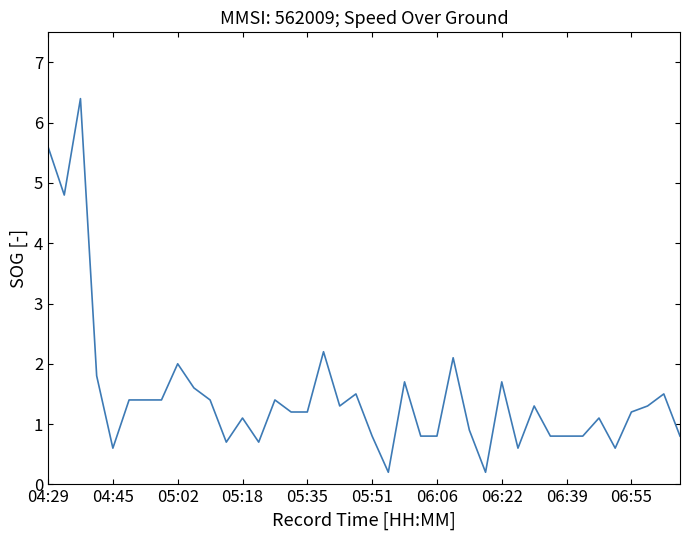

What is the difference between the maximum and minimum values?

6.2